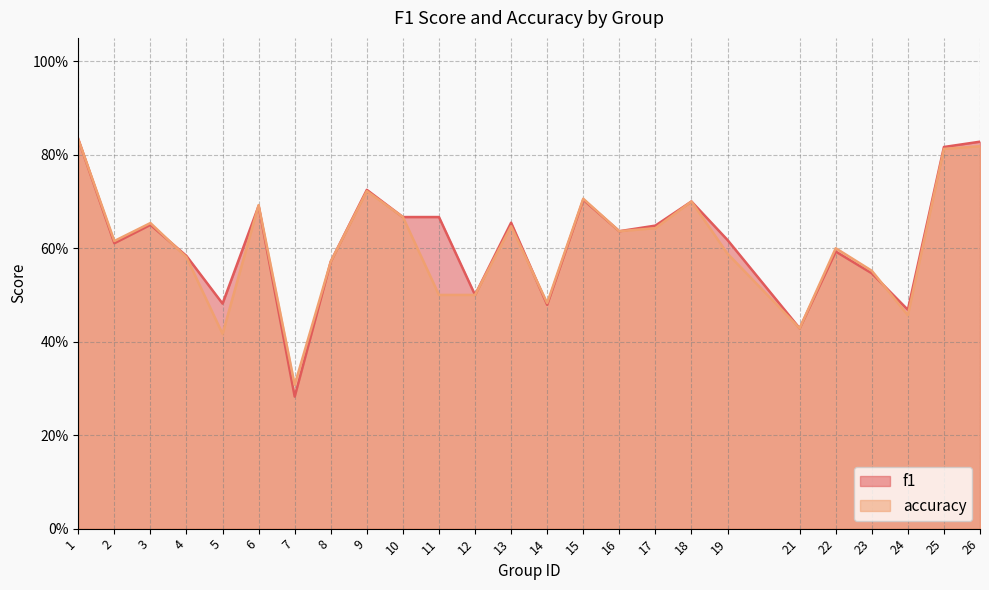

Which has a higher value, 22 or 1?

1